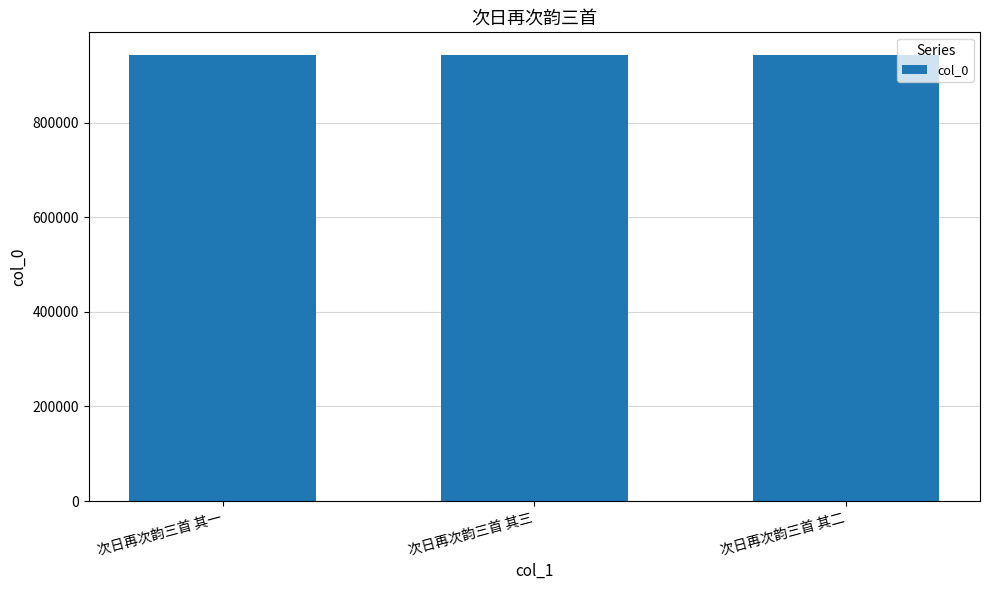

What is the ratio of the value at 次日再次韵三首 其三 to the value at 次日再次韵三首 其二?

1.0